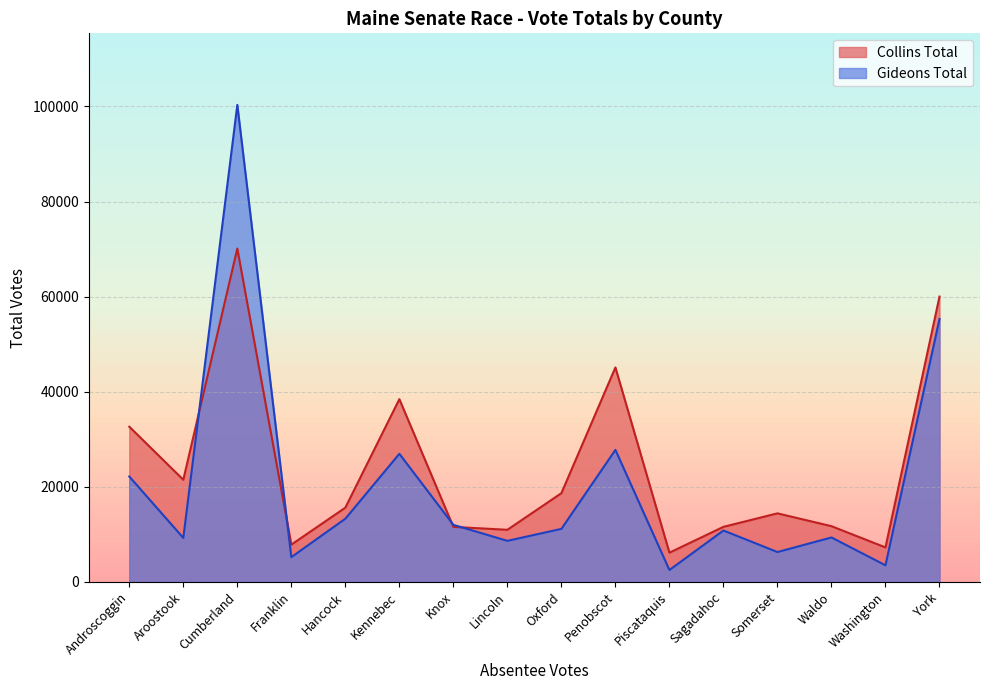

True or false: Collins Total and Gideons Total cross at least once.

True